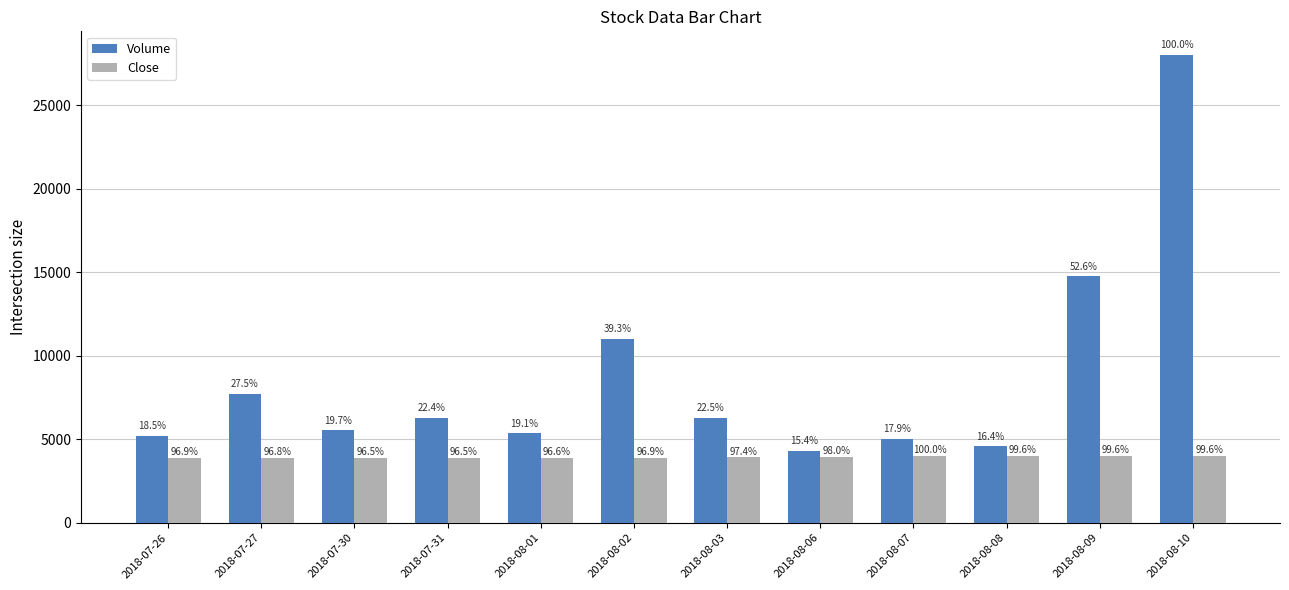

What are all the series names shown in the legend?

Volume, Close